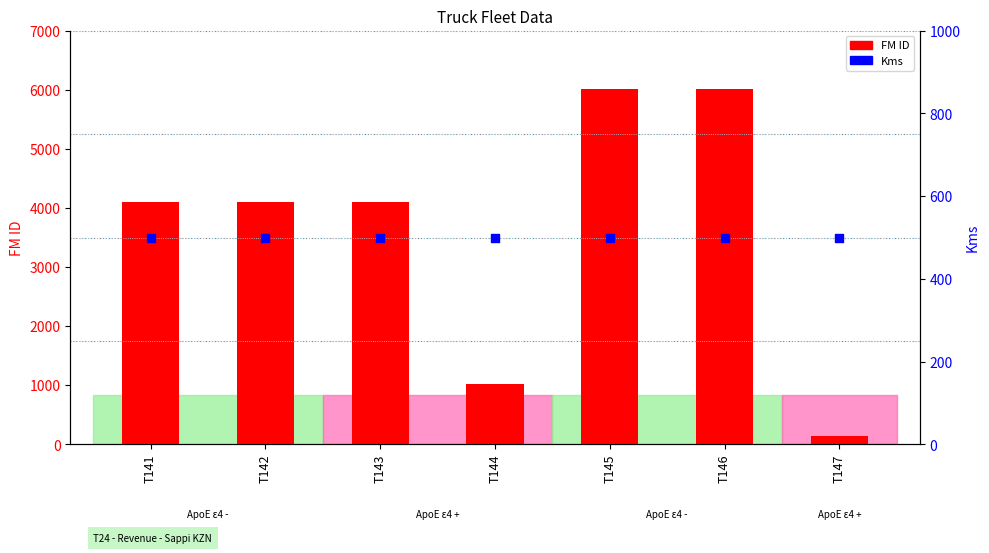

At how many categories does at least one series exceed 5965?

2